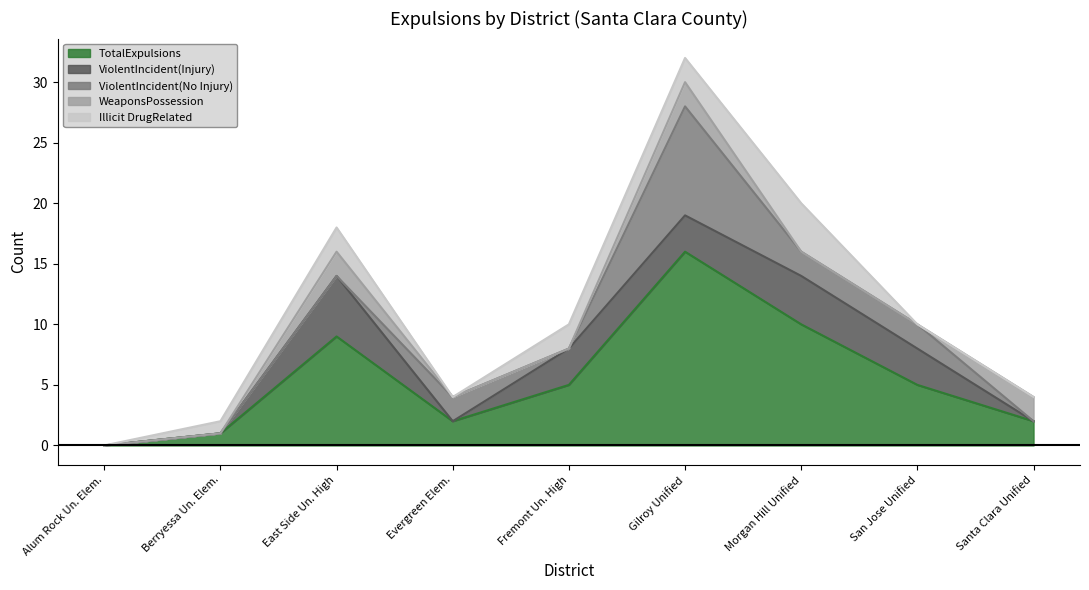

Which series has the widest spread of values?

TotalExpulsions